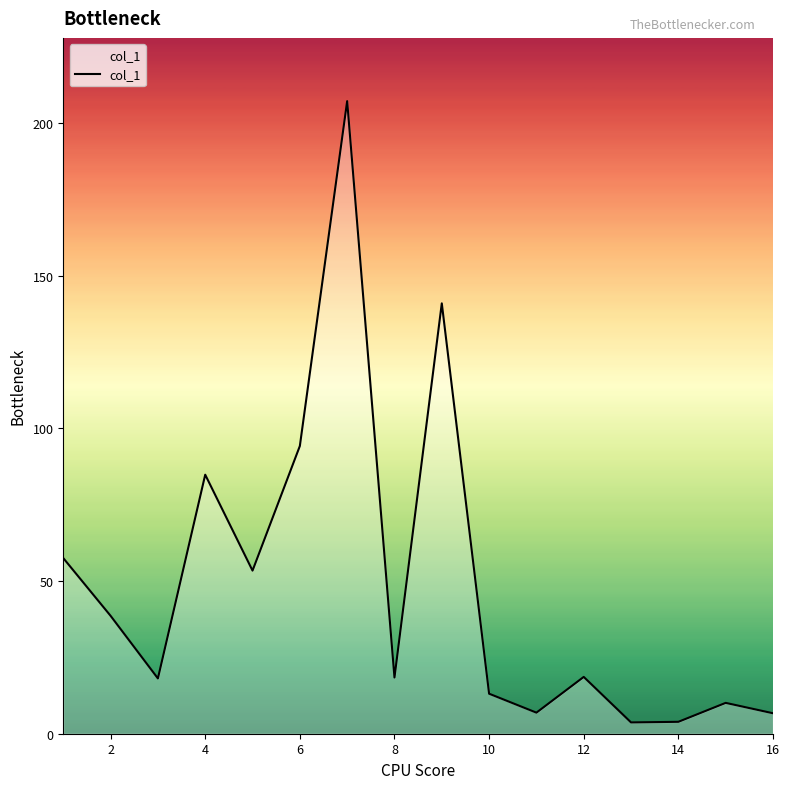

How many lines are shown in the chart?

1